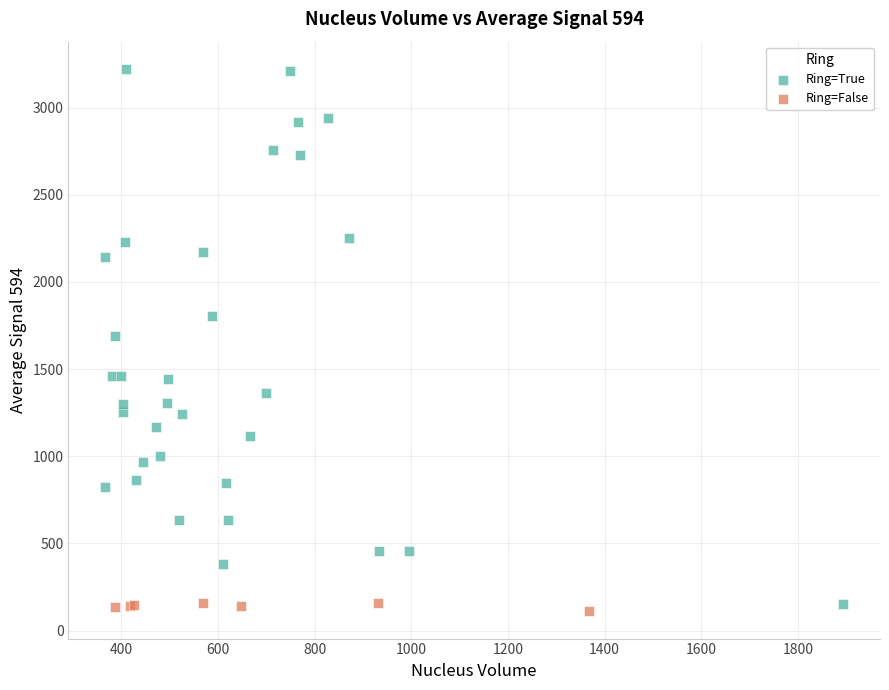

Which series reaches the maximum Y coordinate?

Ring=True